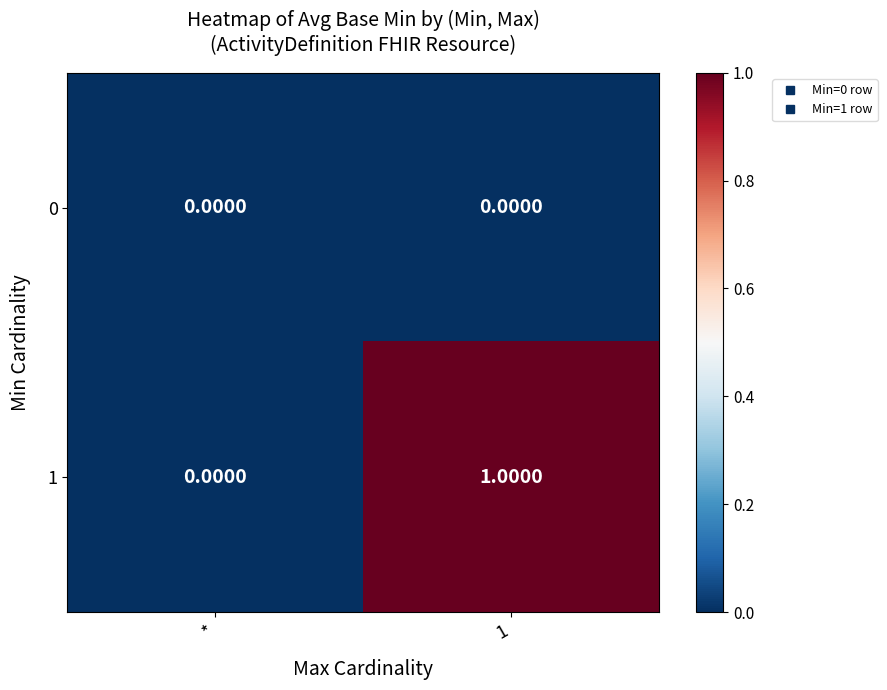

List the labels in order of 1 value, smallest first.

*, 1